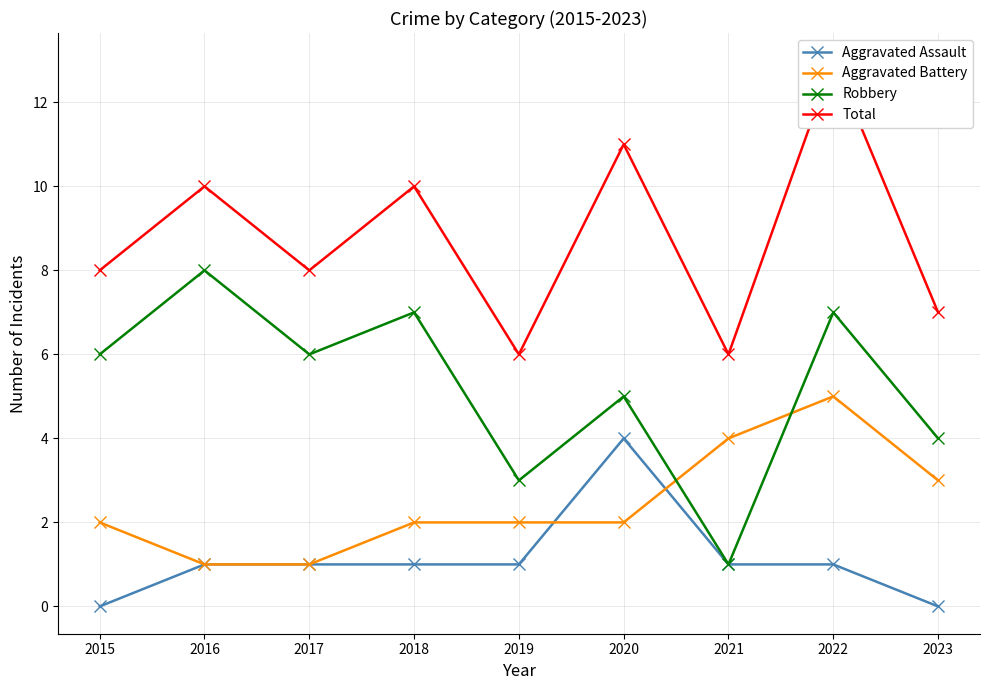

Where is the first local maximum for Aggravated Battery?

2022